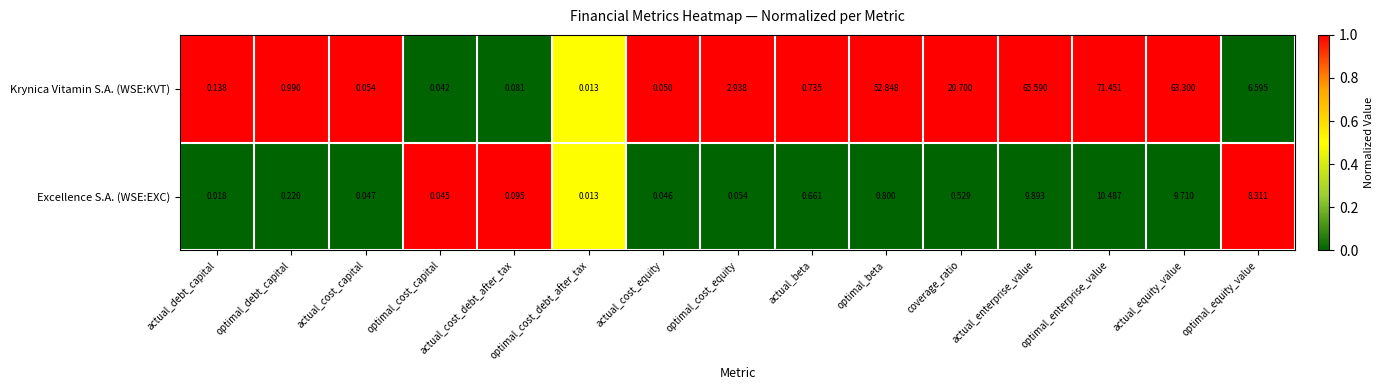

Which series has the widest spread of values?

Krynica Vitamin S.A. (WSE:KVT)